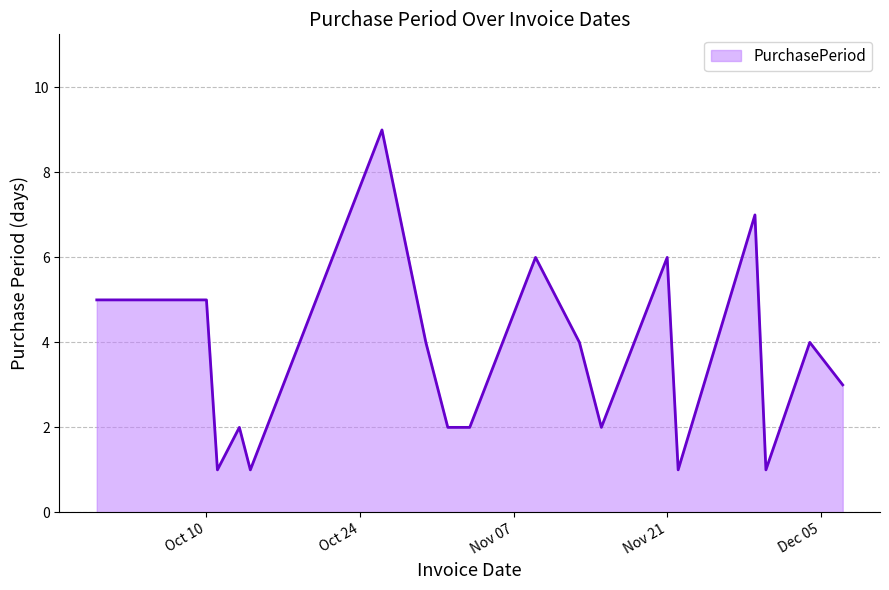

How many values are between 2 and 5?

12